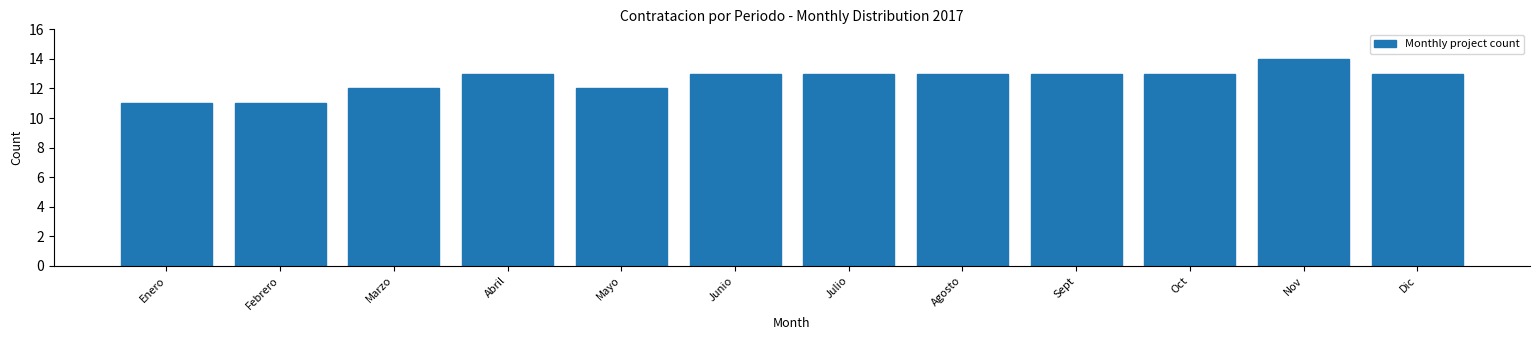

Reading left to right, what are all the values shown in this chart?

Enero=11	Febrero=11	Marzo=12	Abril=13	Mayo=12	Junio=13	Julio=13	Agosto=13	Sept=13	Oct=13	Nov=14	Dic=13